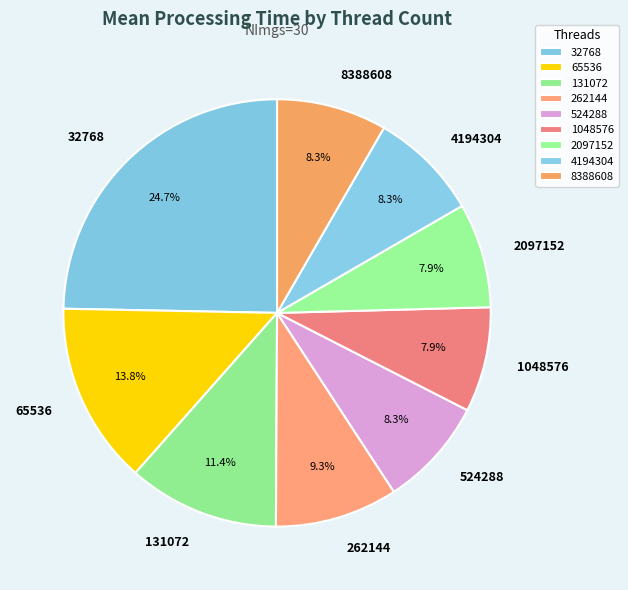

Count the number of slices in the pie.

9